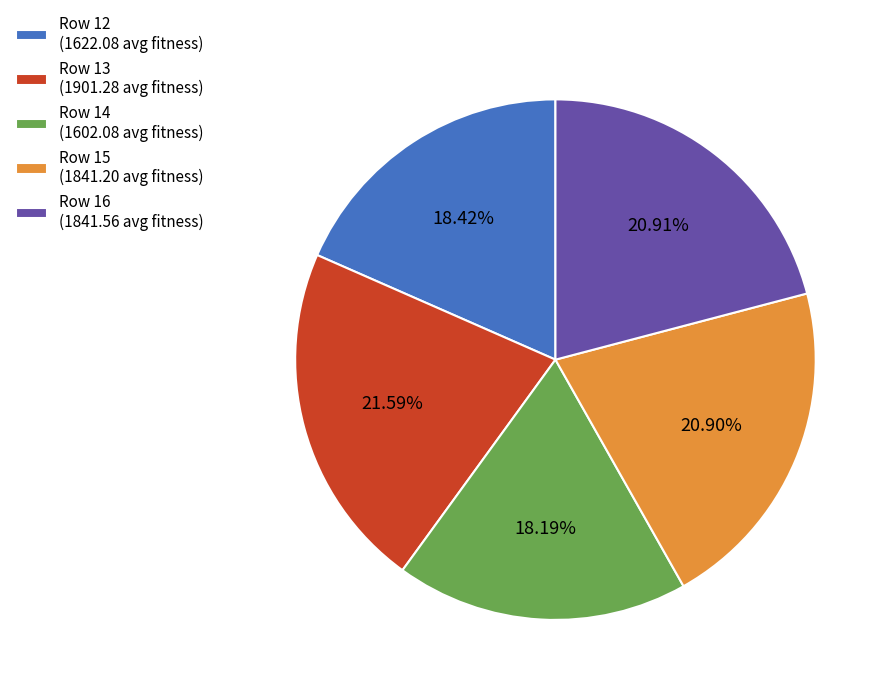

Does any single category account for the majority?

No